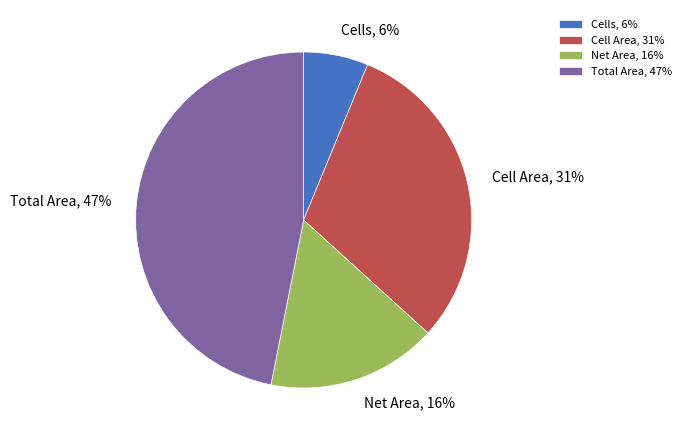

To the nearest percent, what percentage of the pie is Cell Area?

31%